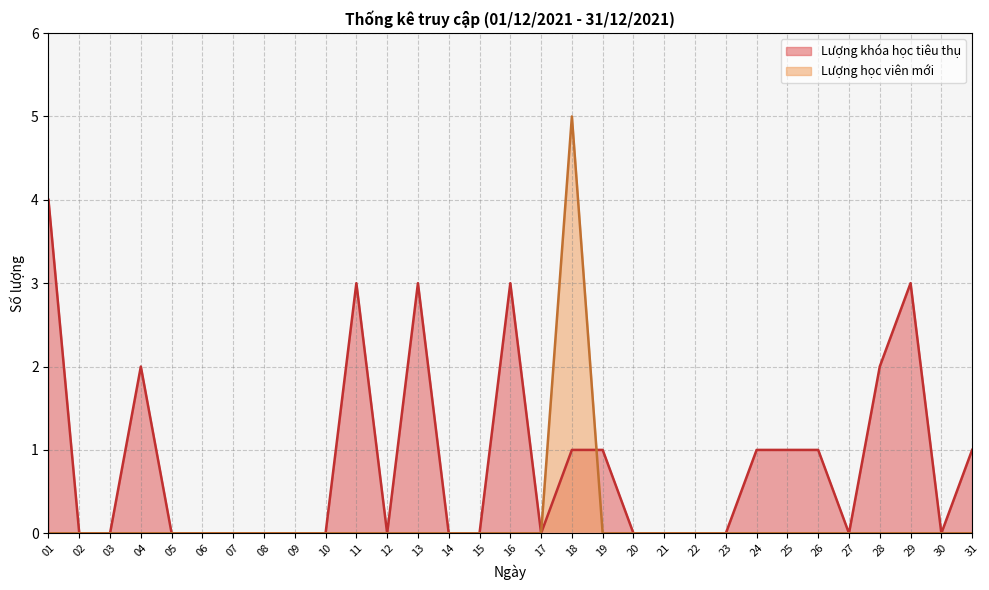

What are all the series names shown in the legend?

Lượng khóa học tiêu thụ, Lượng học viên mới